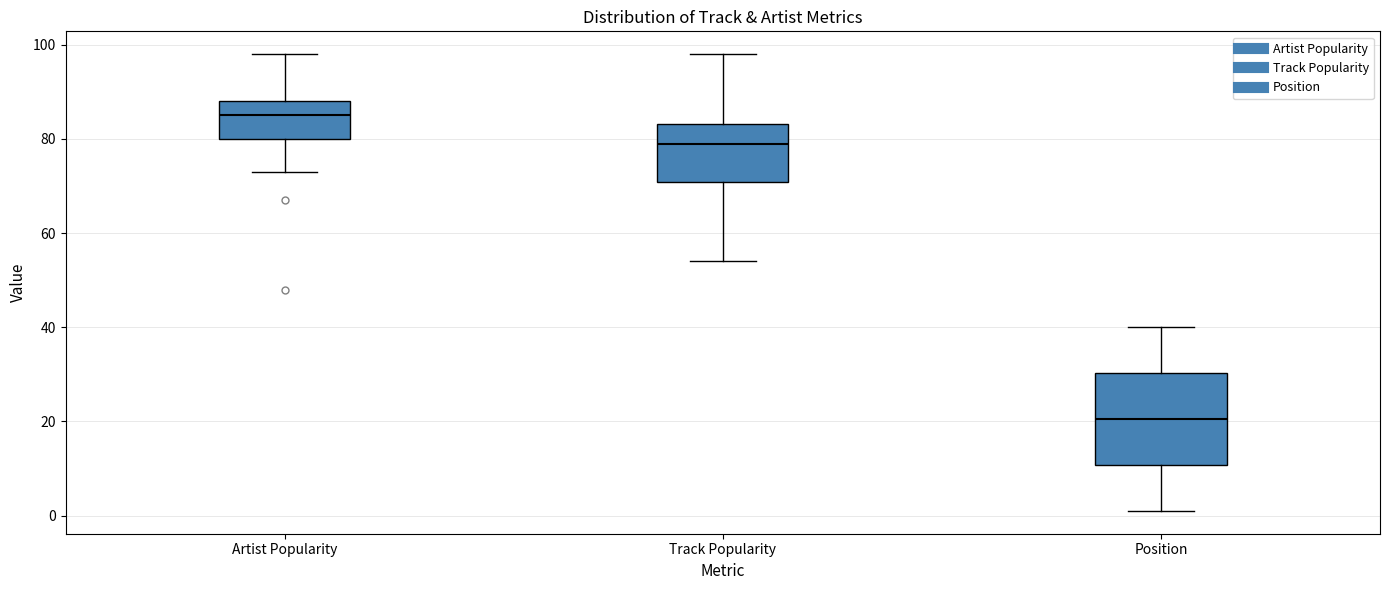

Which box's median line is the highest?

Artist Popularity